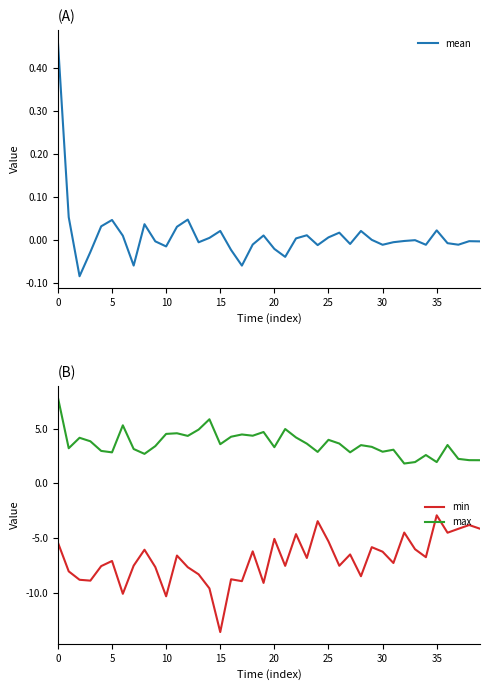

What is the maximum value for max?

7.9